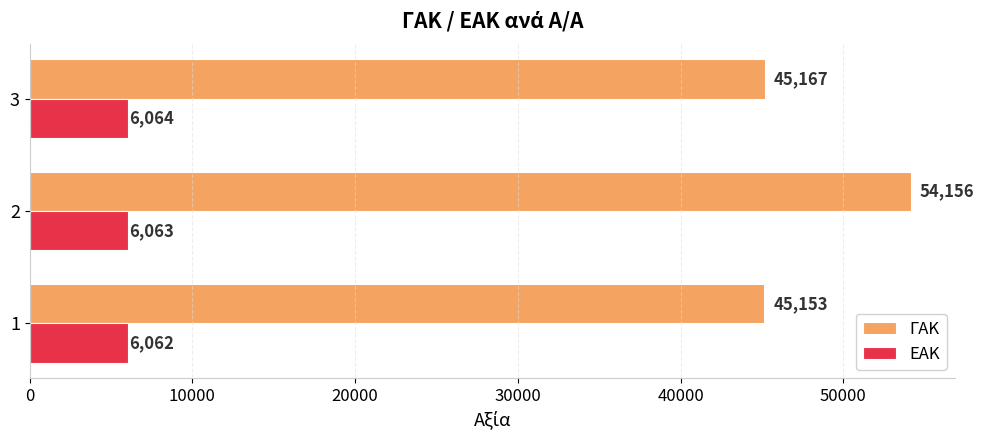

What is the difference between the maximum and minimum values in the ΓΑΚ series?

9003